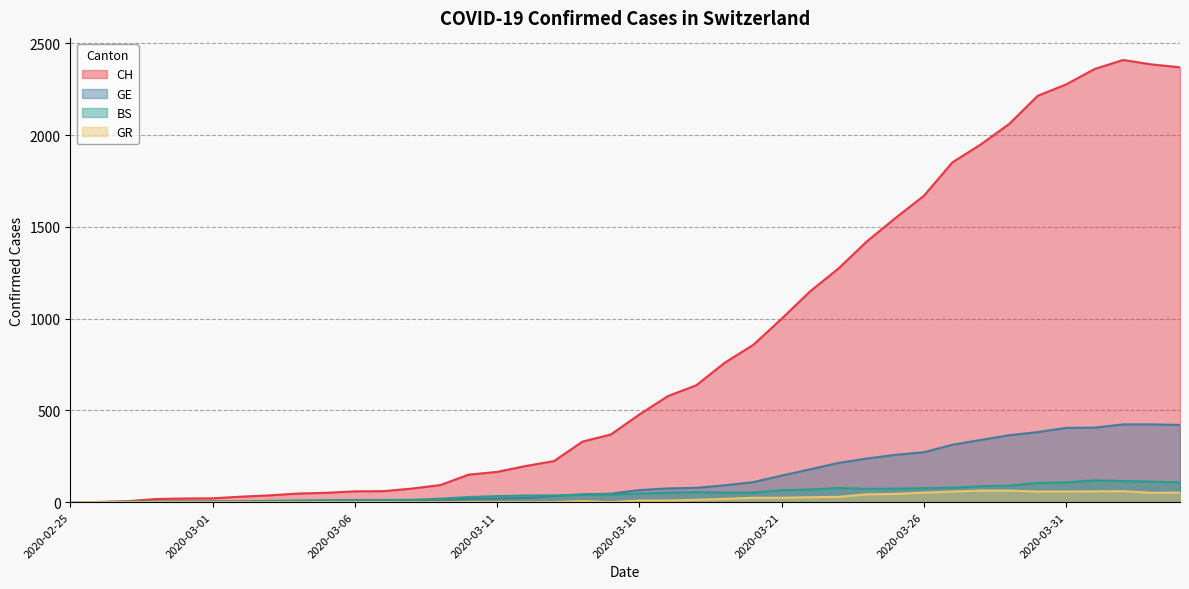

What is the value of the CH point at the 21st from the left?

478